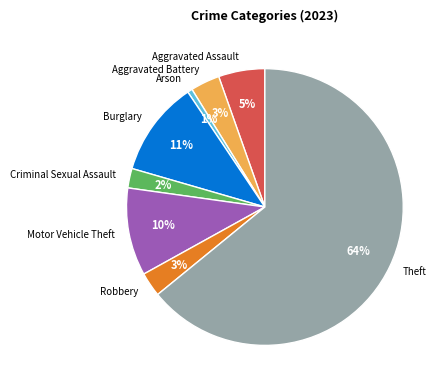

To the nearest percent, what is the difference between the largest and smallest slice percentages?

64%